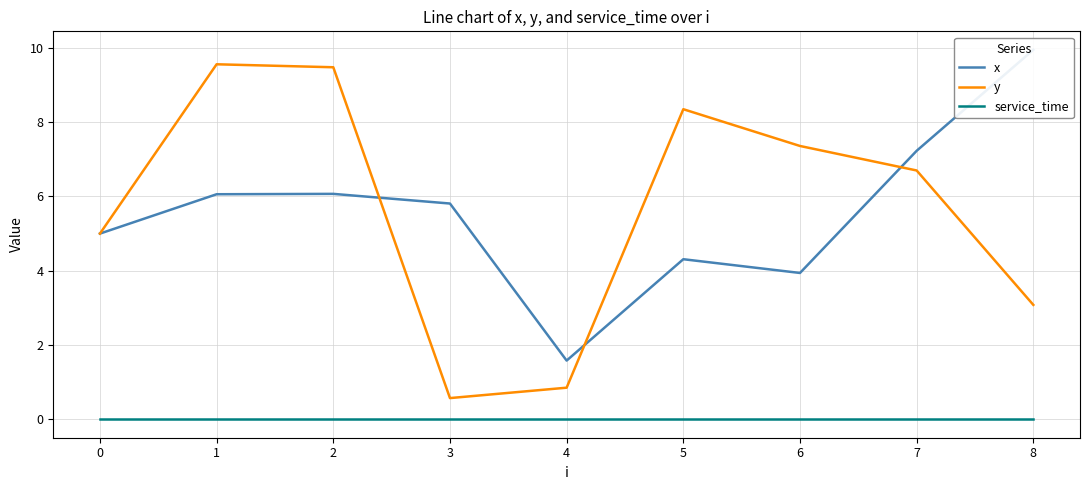

True or false: y and x intersect in this chart.

True